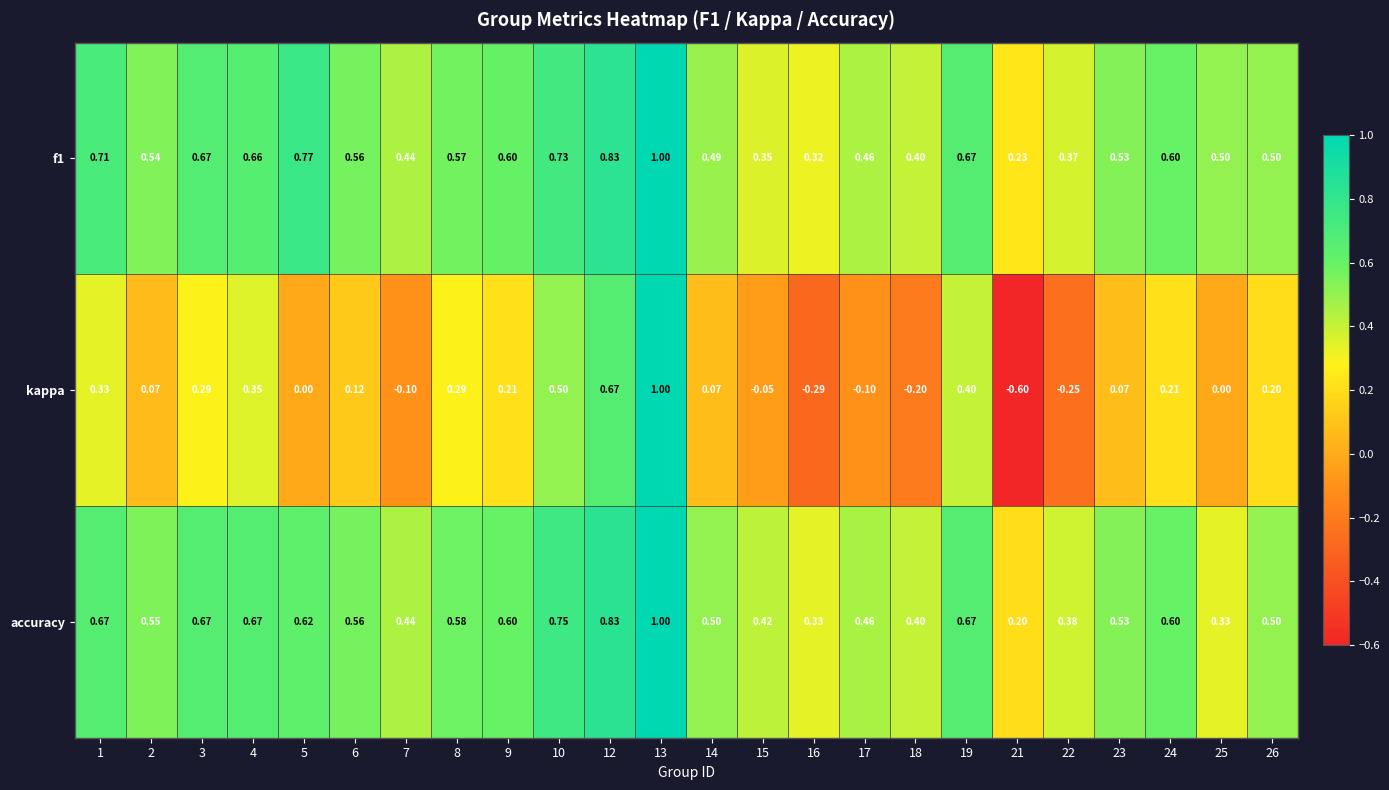

Between 14 and 25, which series saw the biggest shift?

accuracy